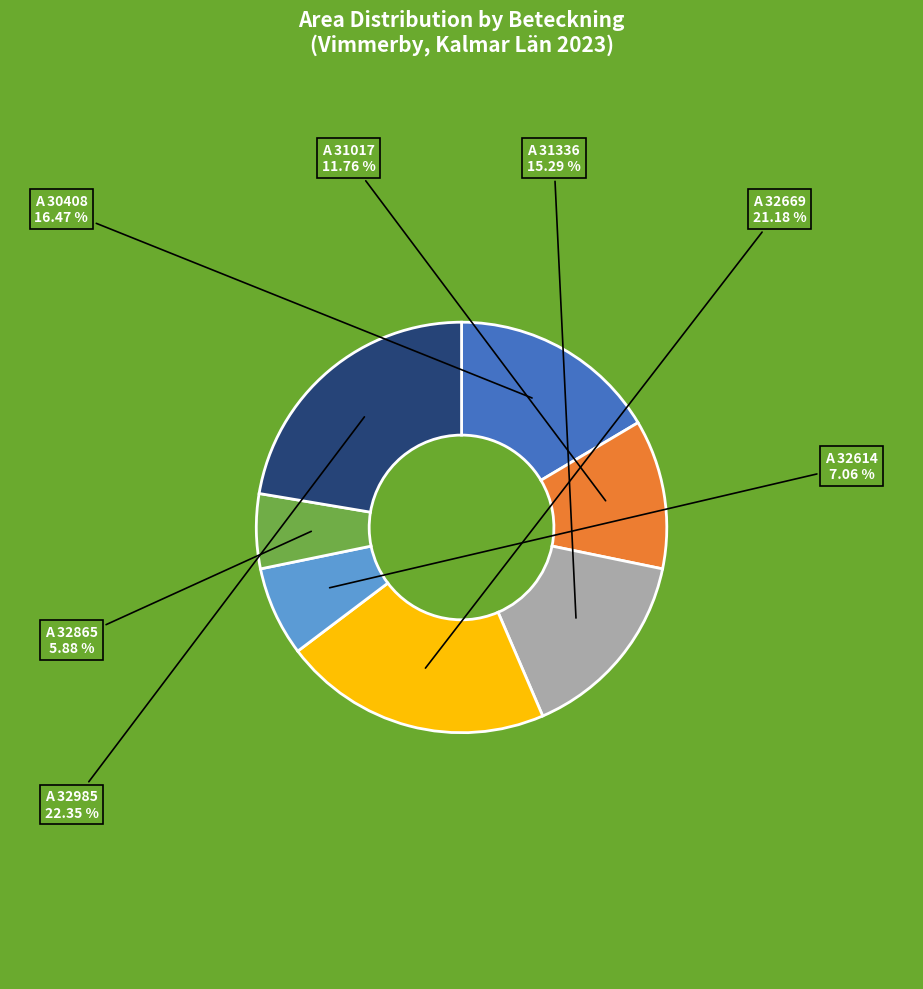

Is there a majority slice in this chart?

No